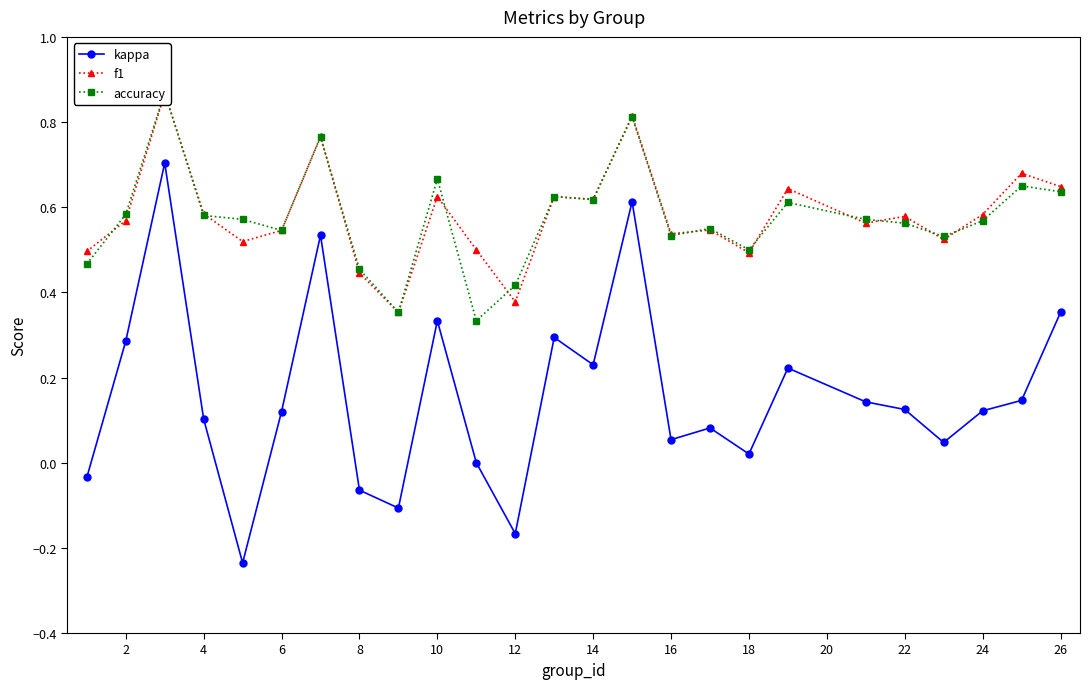

What is the average value of the accuracy series?

0.6